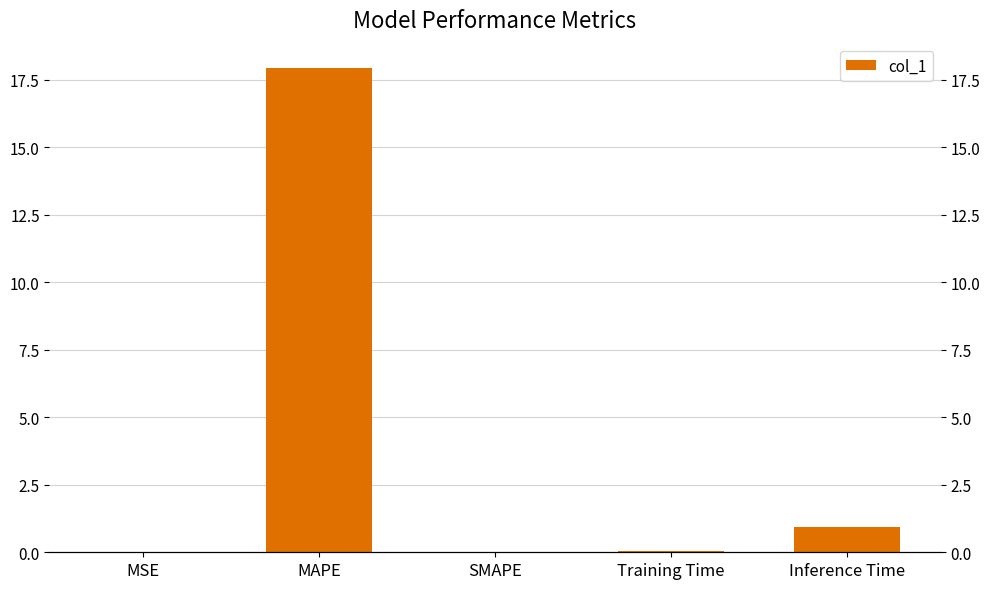

Which label corresponds to the largest value in the chart?

MAPE